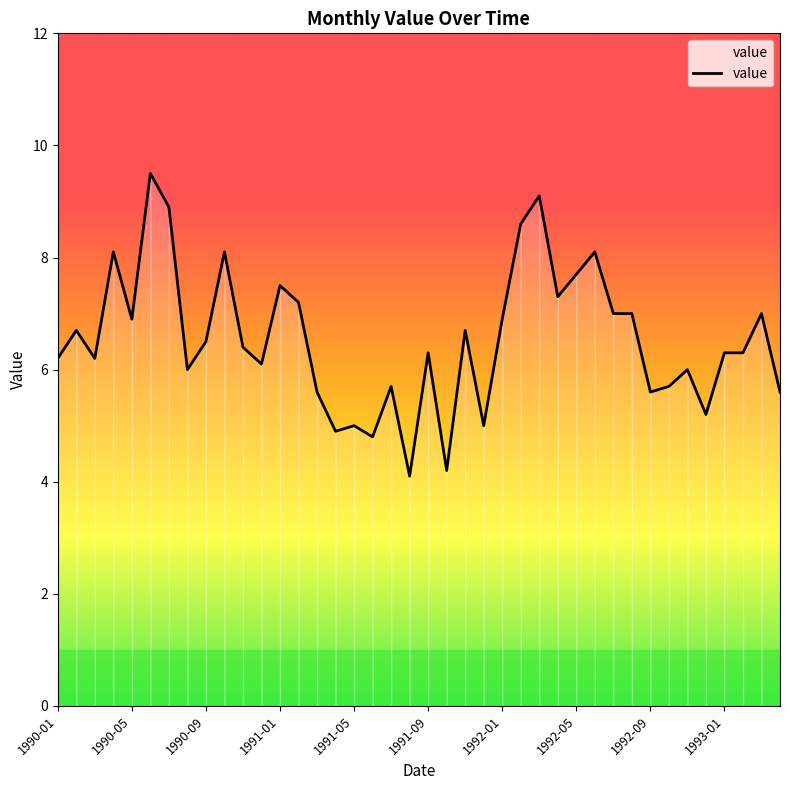

What is the difference between the maximum and minimum values?

5.4